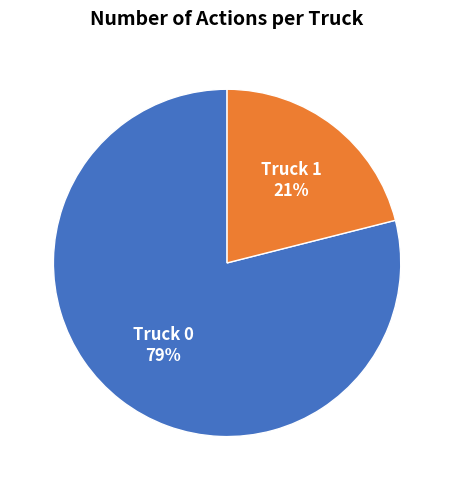

To the nearest percent, what is the average slice percentage?

50%